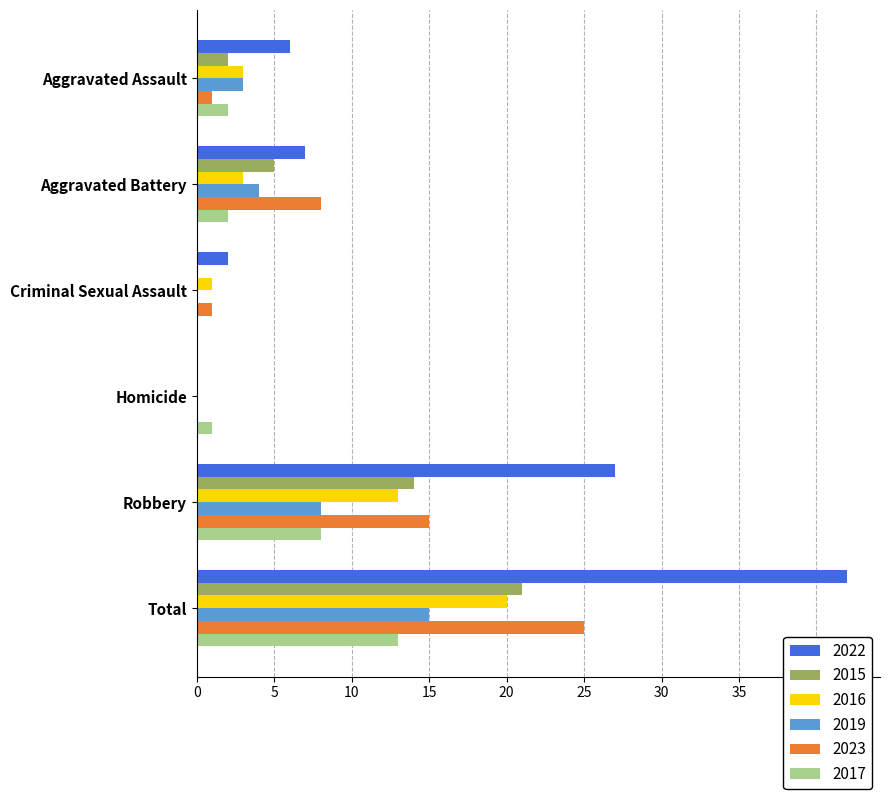

Between Aggravated Assault and Aggravated Battery, which series saw the biggest shift?

2023